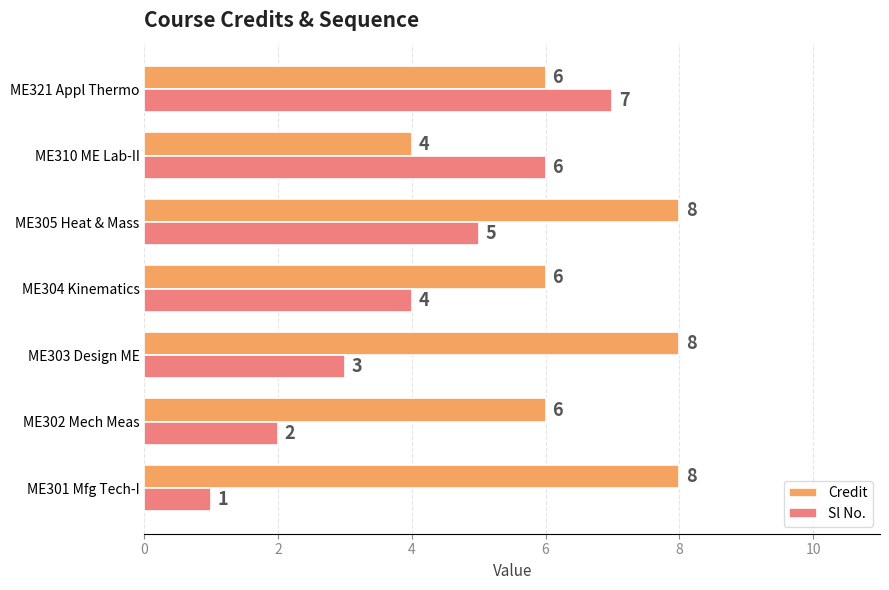

Count the Credit values in the range 6 to 8.

6